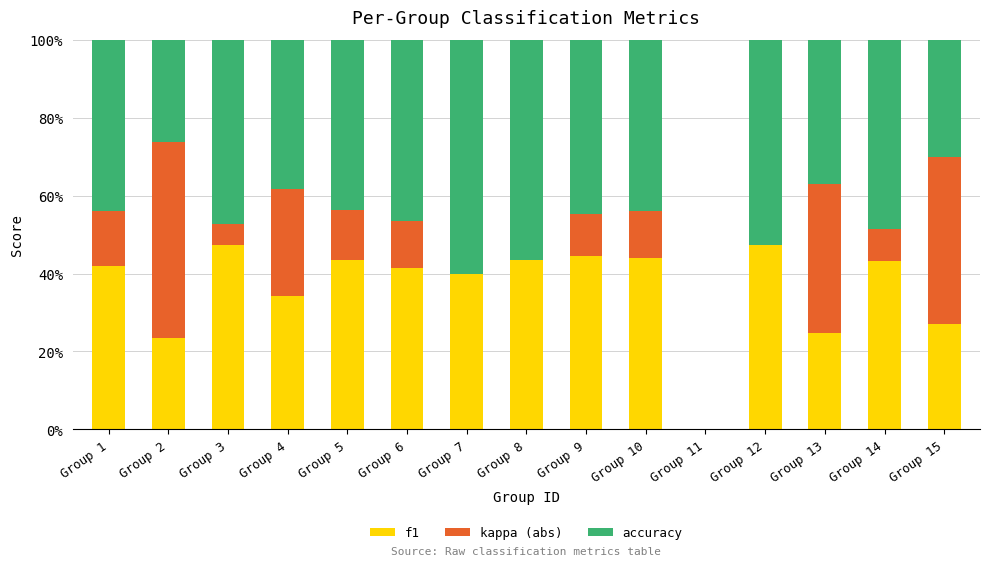

The f1 series shows 20.7 at Group 11. True or false?

False